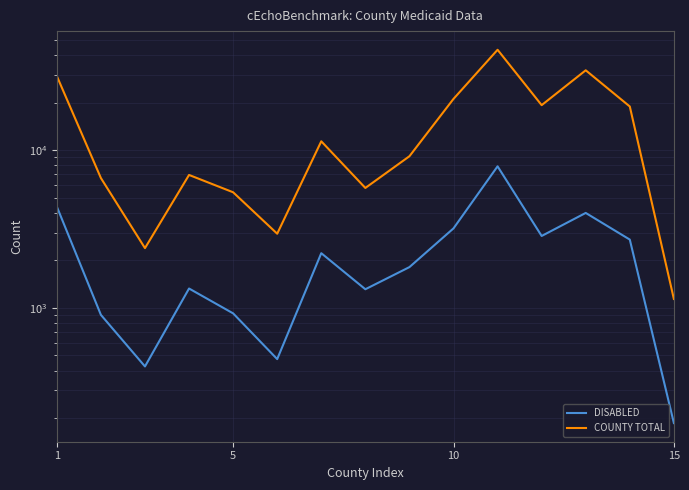

Reading right to left, extract all data points from this chart.

DISABLED: 186	2706	3993	2853	7883	3187	1811	1311	2219	473	922	1325	425	902	4378
COUNTY TOTAL: 1138	18876	32015	19251	43194	21091	9133	5749	11357	2949	5398	6951	2389	6643	29444